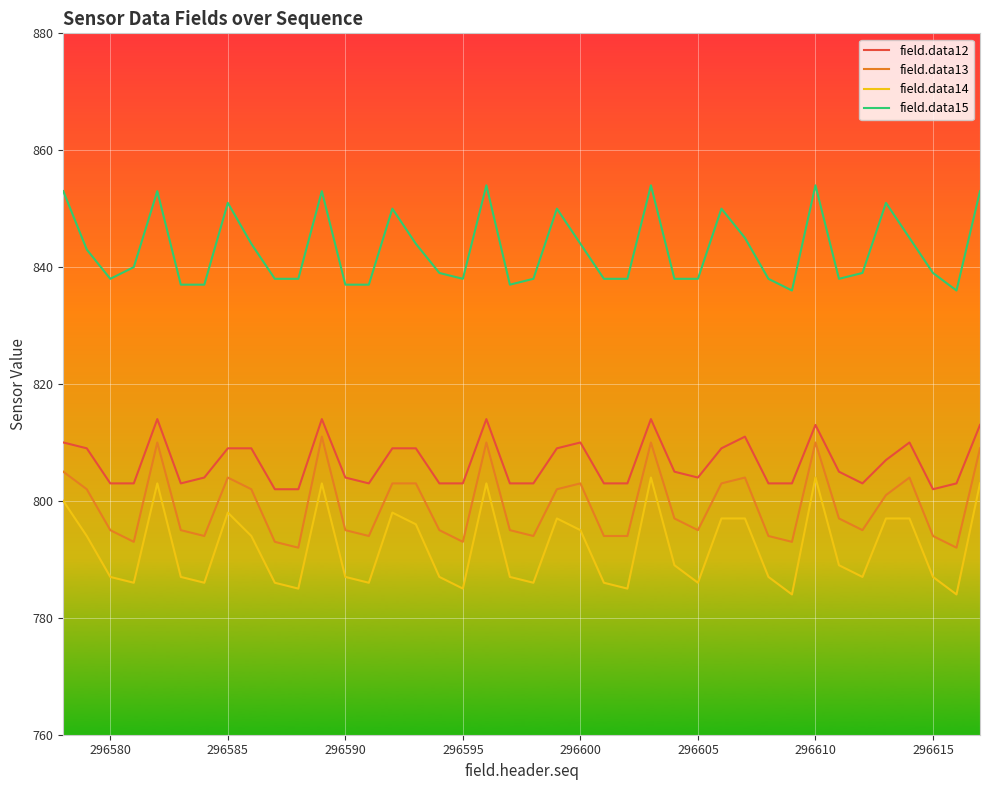

What is the greatest value displayed?

854